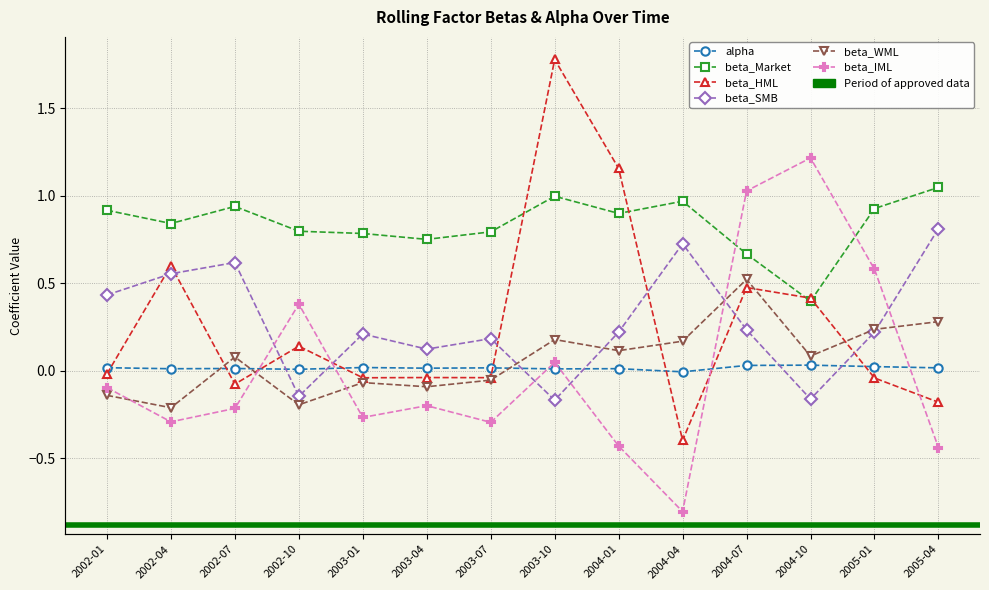

Rank the series by their maximum value, from highest to lowest.

beta_HML, beta_IML, beta_Market, beta_SMB, beta_WML, alpha